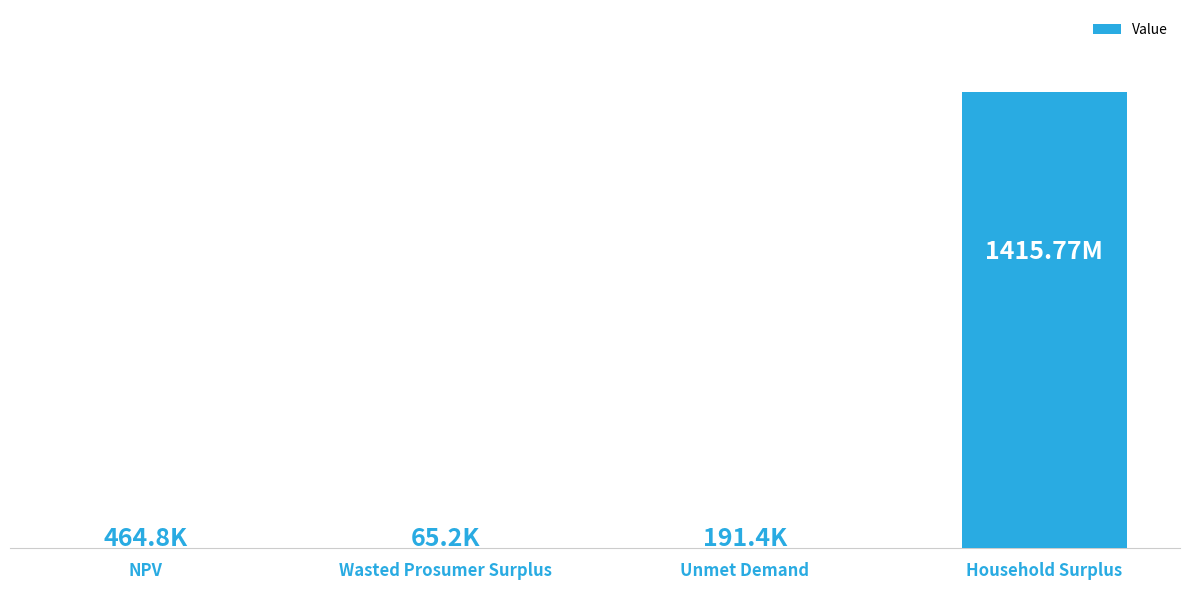

The chart shows a value of 464779.5 at NPV. True or false?

True